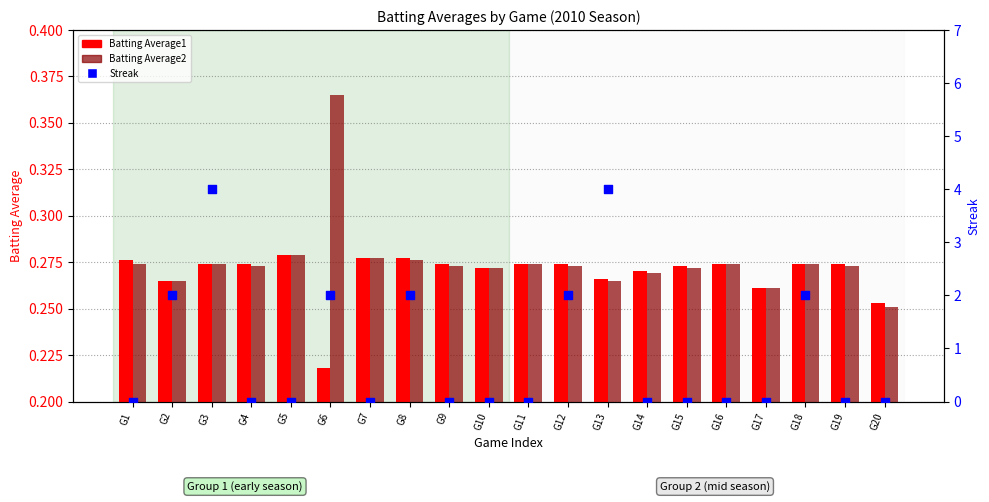

At how many categories does at least one series exceed 2?

2